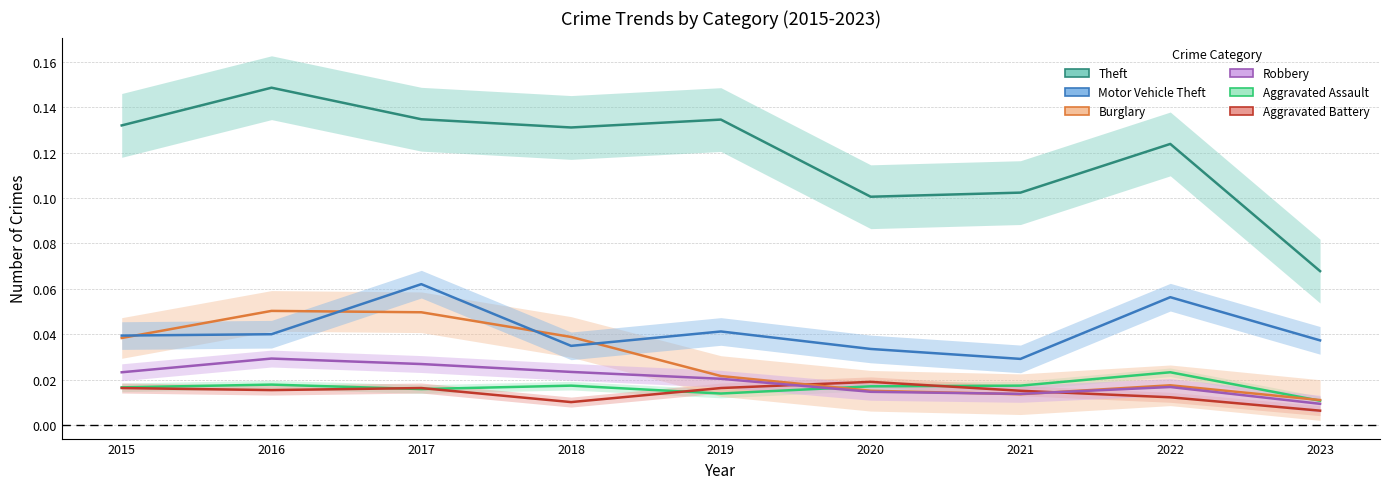

Reading left to right, list all the values displayed in this chart.

Aggravated Assault: 0.0	0.0	0.0	0.0	0.0	0.0	0.0	0.0	0.0
Aggravated Battery: 0.0	0.0	0.0	0.0	0.0	0.0	0.0	0.0	0.0
Burglary: 0.0	0.1	0.0	0.0	0.0	0.0	0.0	0.0	0.0
Motor Vehicle Theft: 0.0	0.0	0.1	0.0	0.0	0.0	0.0	0.1	0.0
Robbery: 0.0	0.0	0.0	0.0	0.0	0.0	0.0	0.0	0.0
Theft: 0.1	0.1	0.1	0.1	0.1	0.1	0.1	0.1	0.1